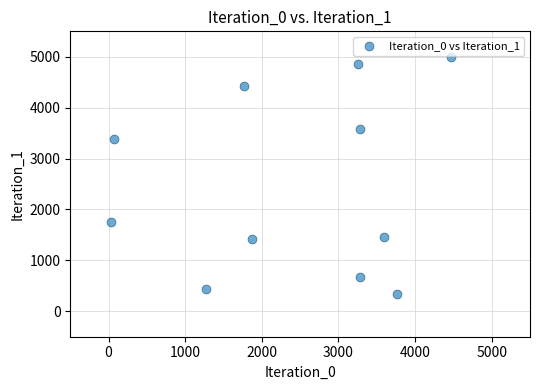

What is the range of Y values (max minus min)?

4643